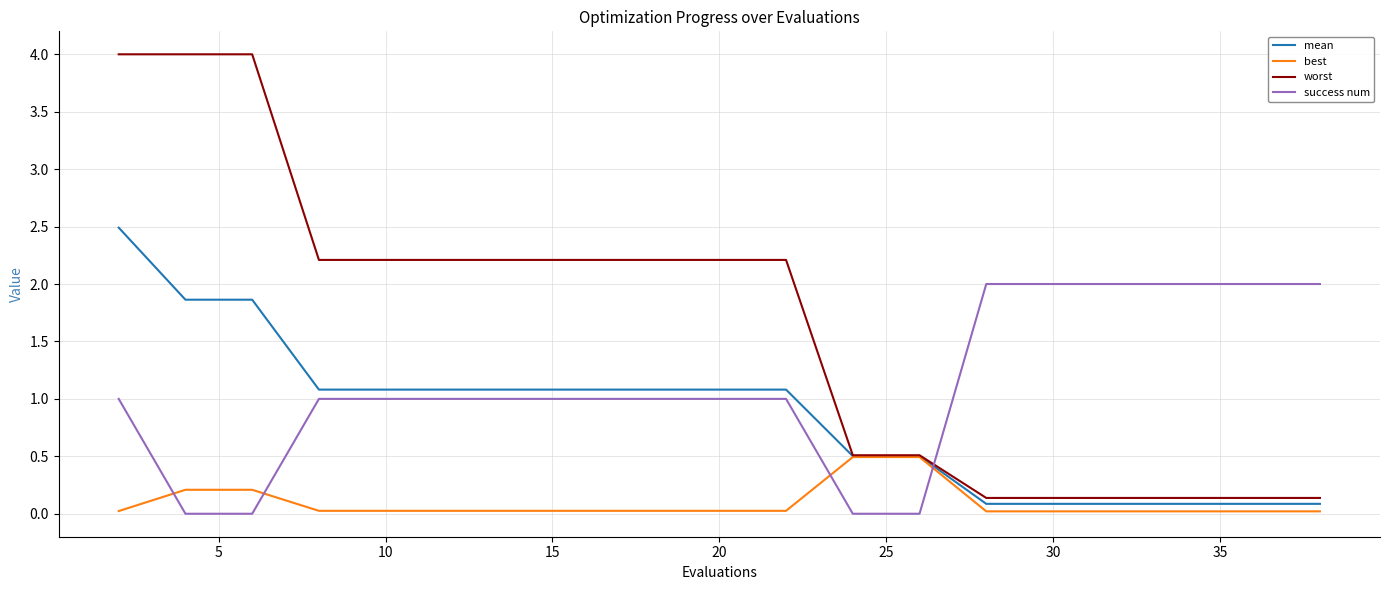

How many intersections are there between best and success num?

4